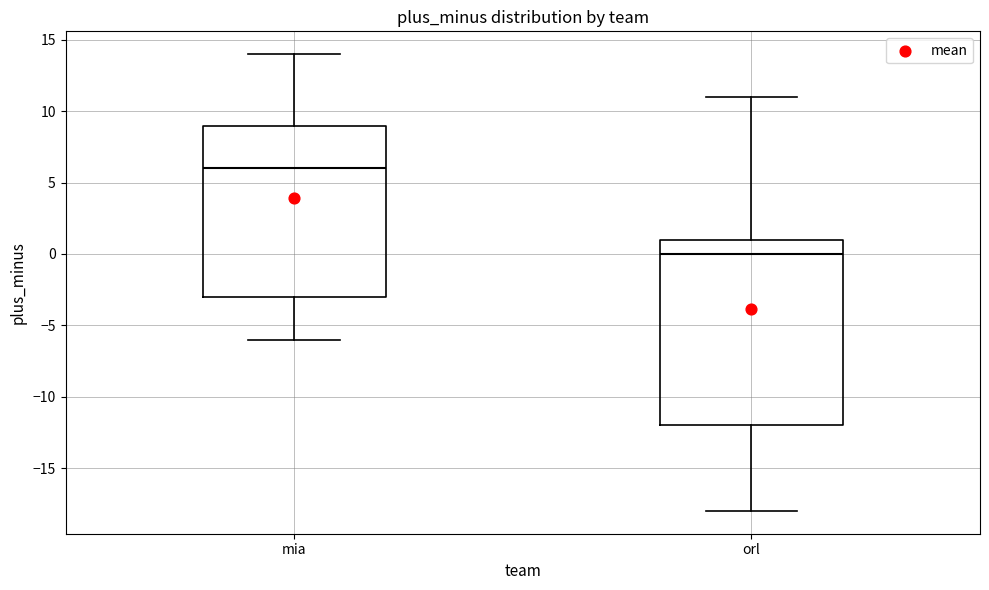

Where does the median line of the box for mia sit on the y-axis? The values are not printed on the chart, so give them approximately, as read against the axis.

6